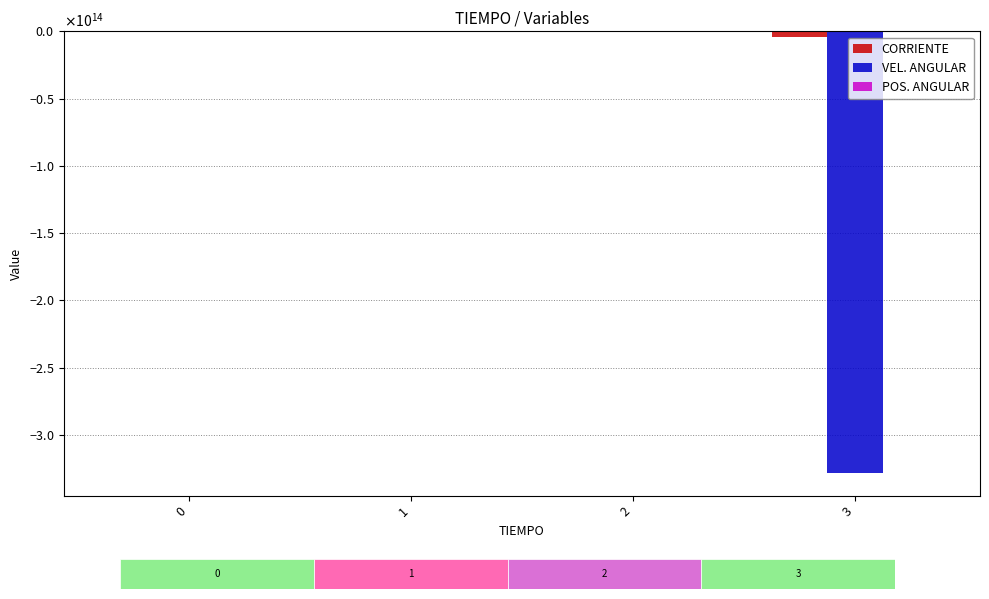

At which label does CORRIENTE reach its minimum?

3